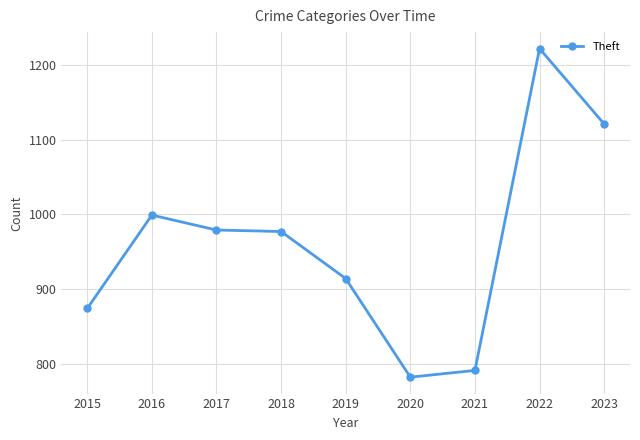

What is the difference between the maximum and minimum values?

440